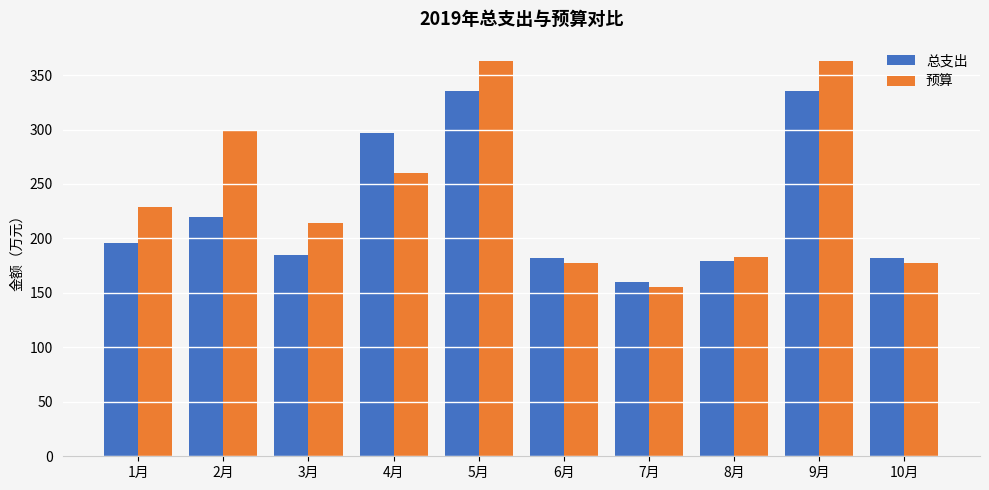

What is the maximum value for 总支出?

335.7